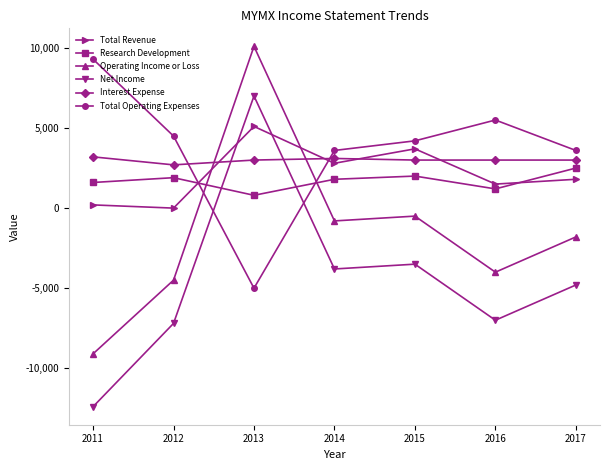

Where does the Total Operating Expenses series first go above 4200?

2011